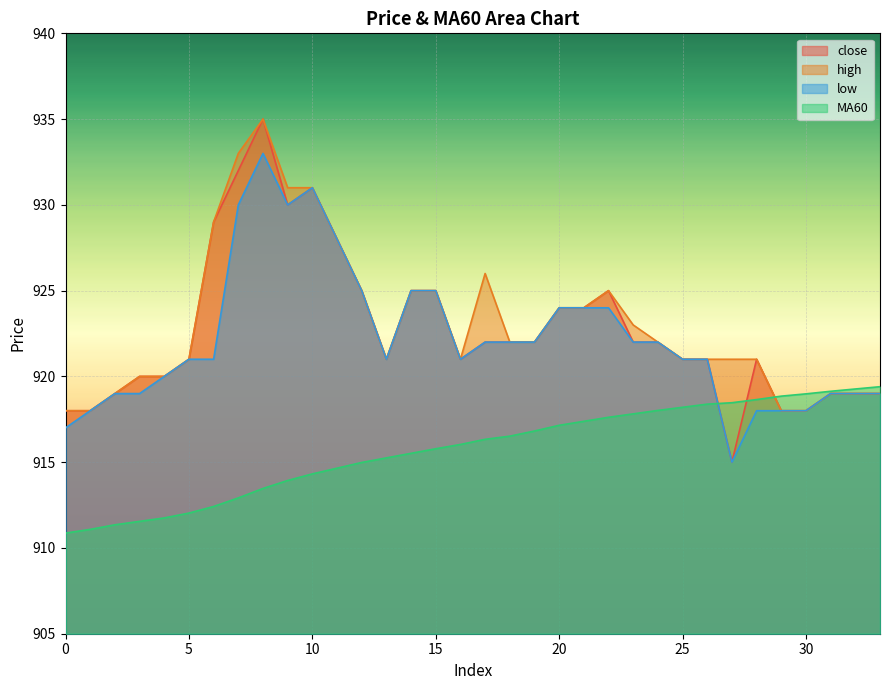

What value does the MA60 series have at 1?

911.1